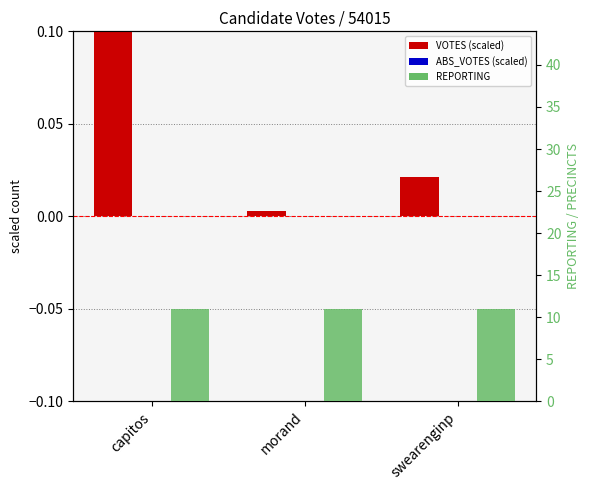

Are the bars grouped side by side (vs. stacked)?

Yes